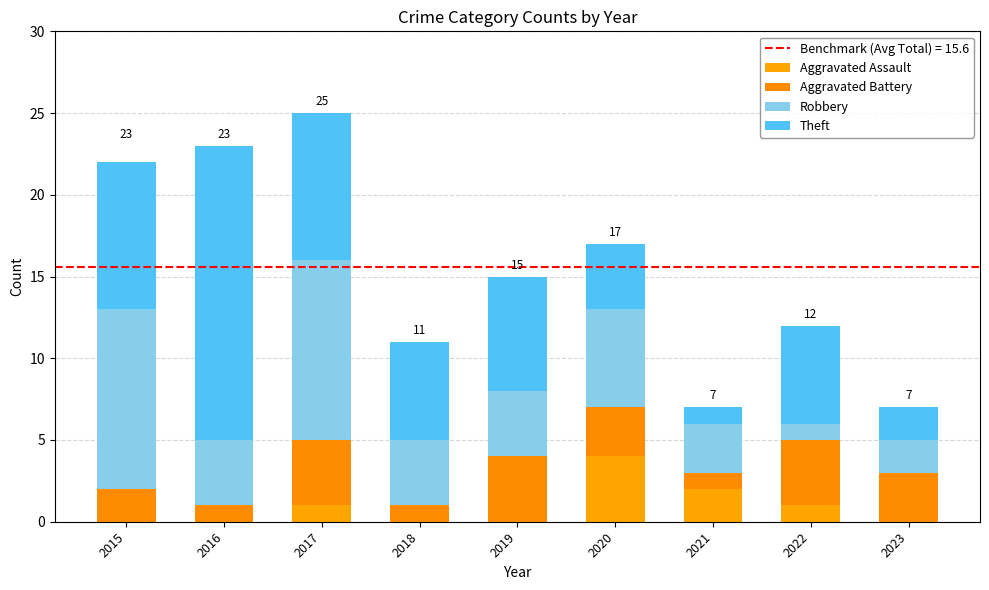

What is the sum of all Aggravated Assault values?

8